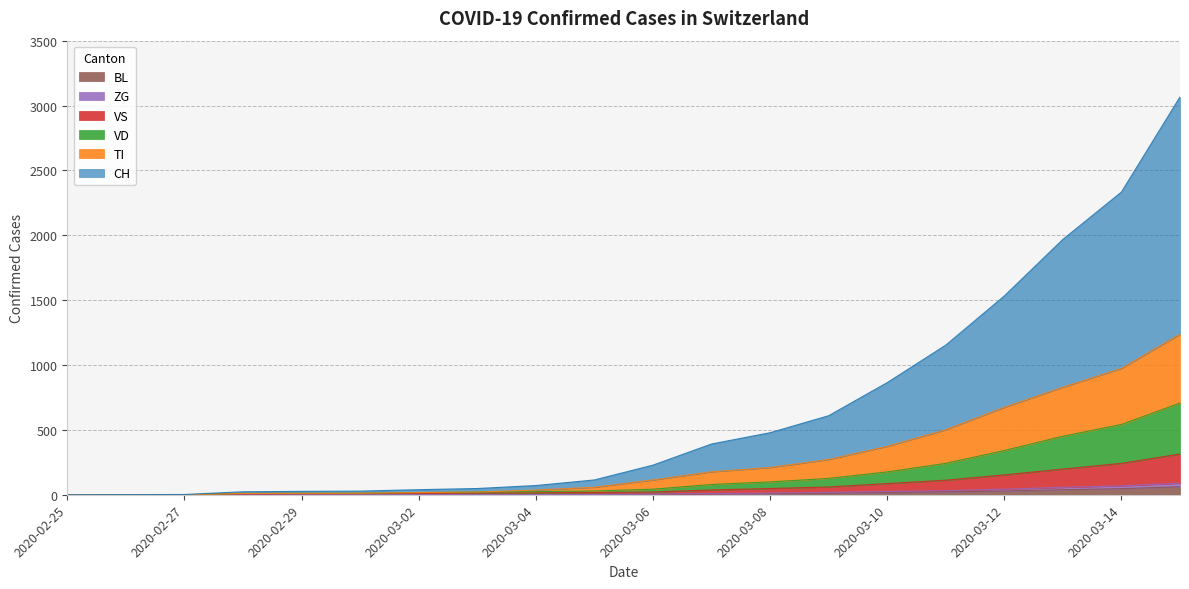

What are all the series names shown in the legend?

CH, TI, VD, VS, ZG, BL